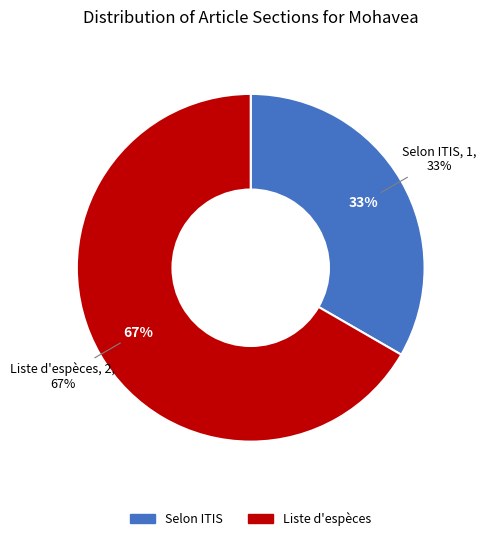

To the nearest percent, what is the average slice percentage?

50%